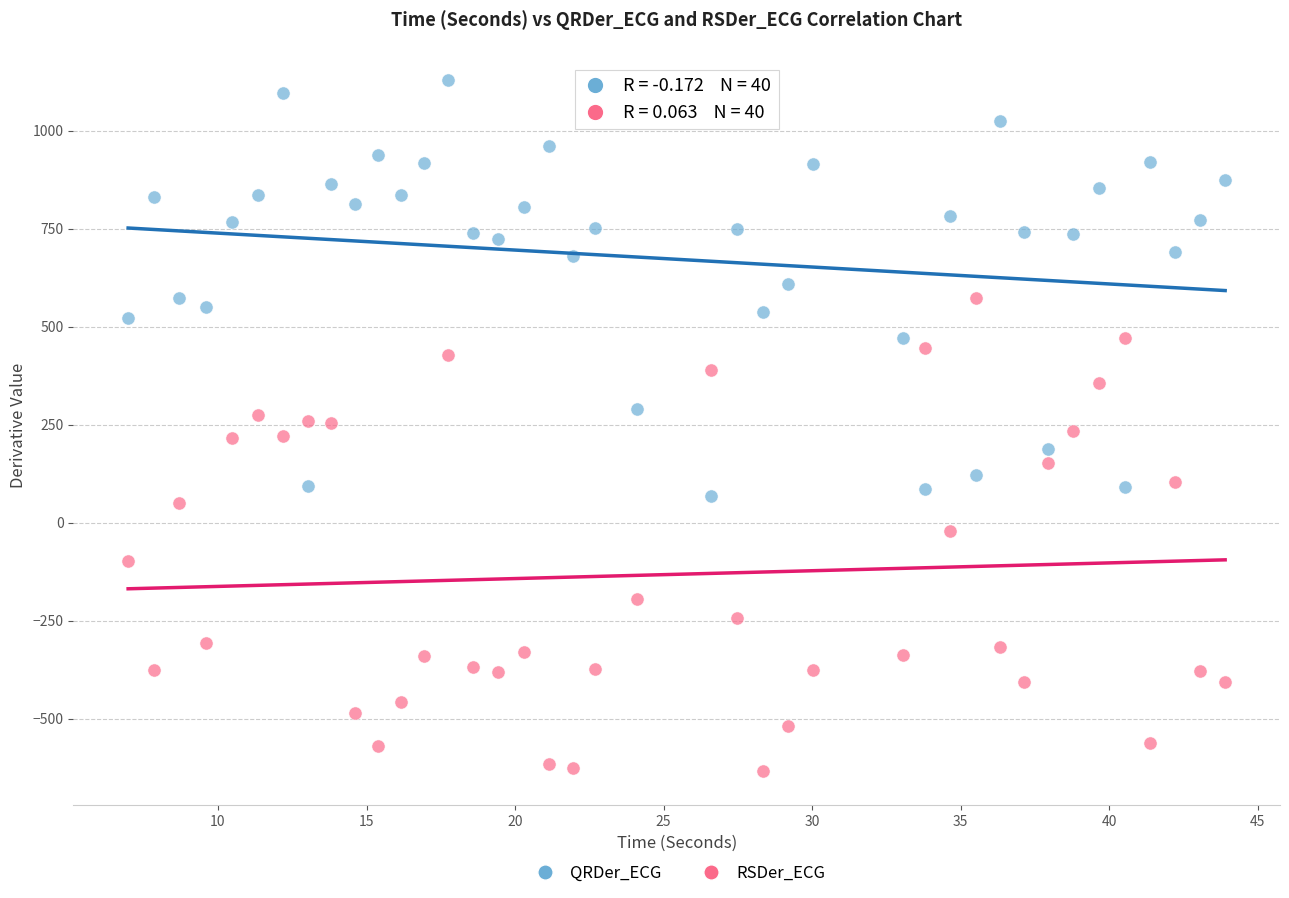

Which series has the largest Y range (max minus min)?

RSDer_ECG